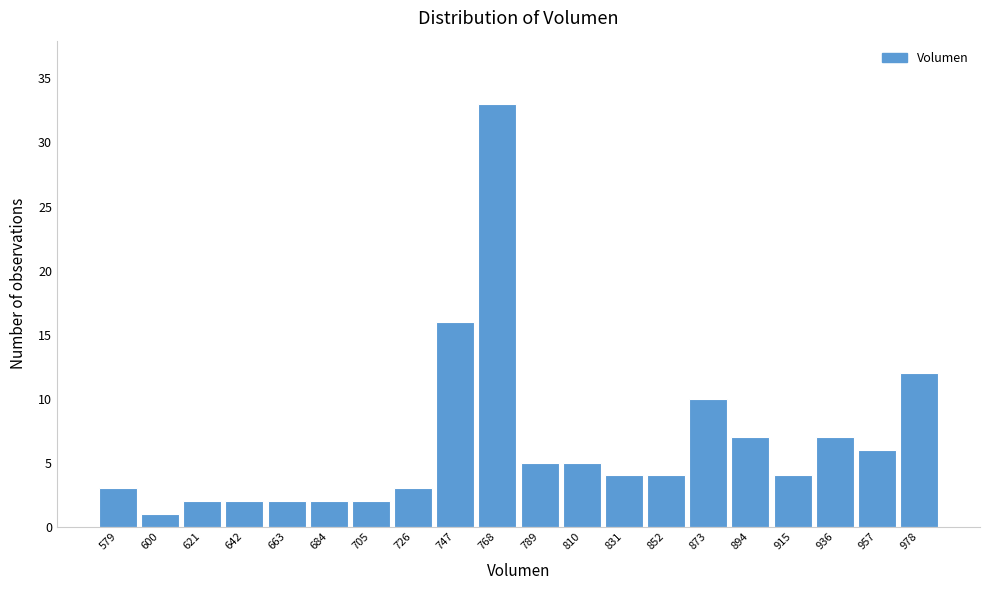

Reading left to right, list all the values displayed in this chart.

579=3	600=1	621=2	642=2	663=2	684=2	705=2	726=3	747=16	768=33	789=5	810=5	831=4	852=4	873=10	894=7	915=4	936=7	957=6	978=12